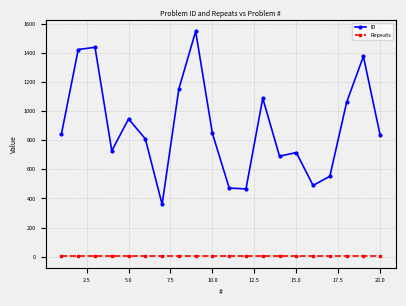

Which series has the largest total across all categories?

ID